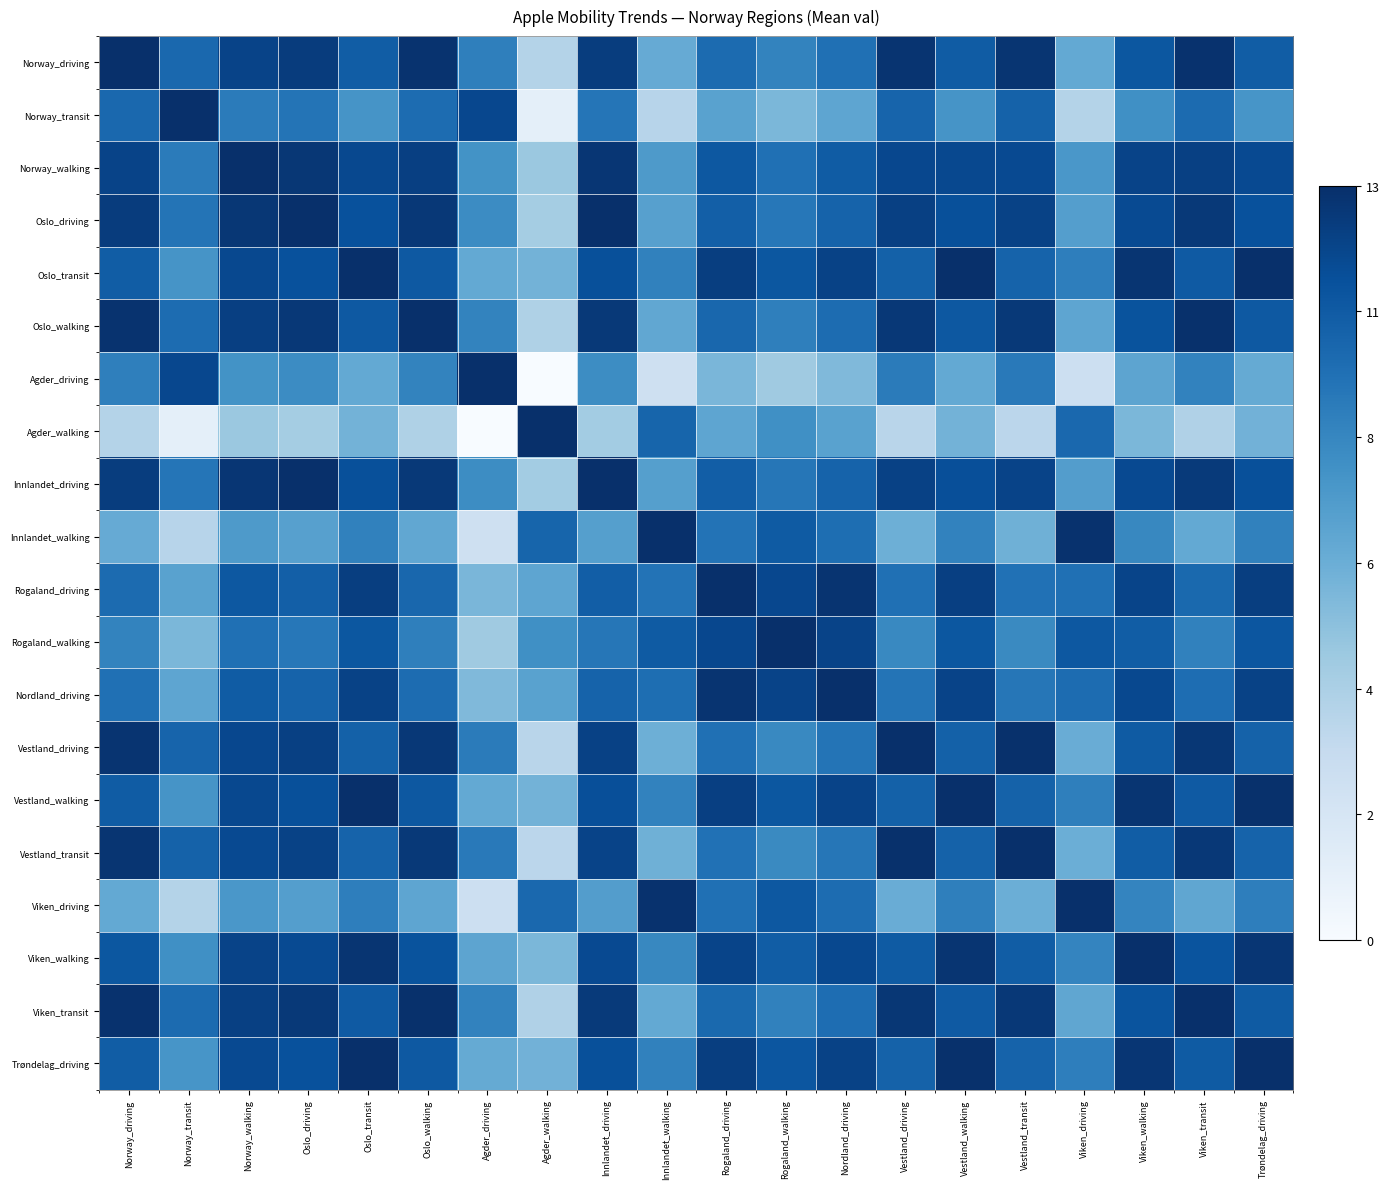

At which category does the chart reach its peak across all series?

Norway_driving